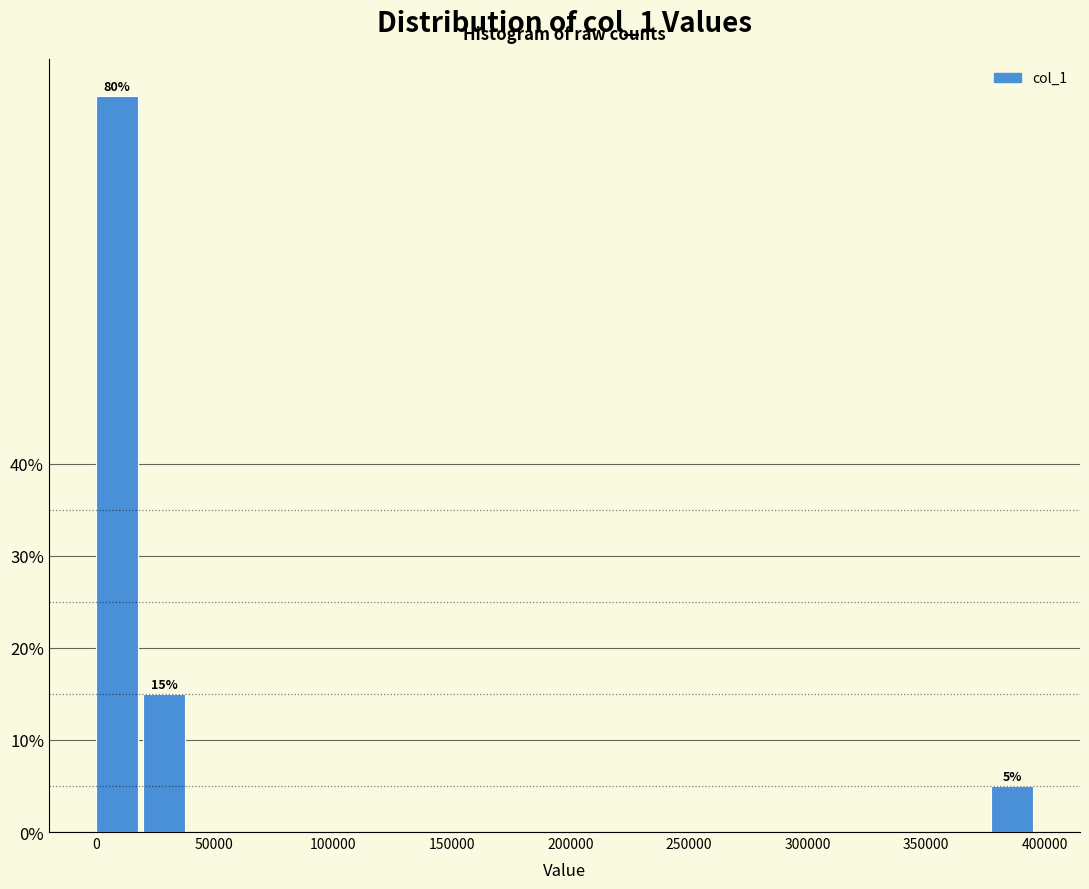

Read against the x-axis, roughly where is the centre of the tallest bar?

10000